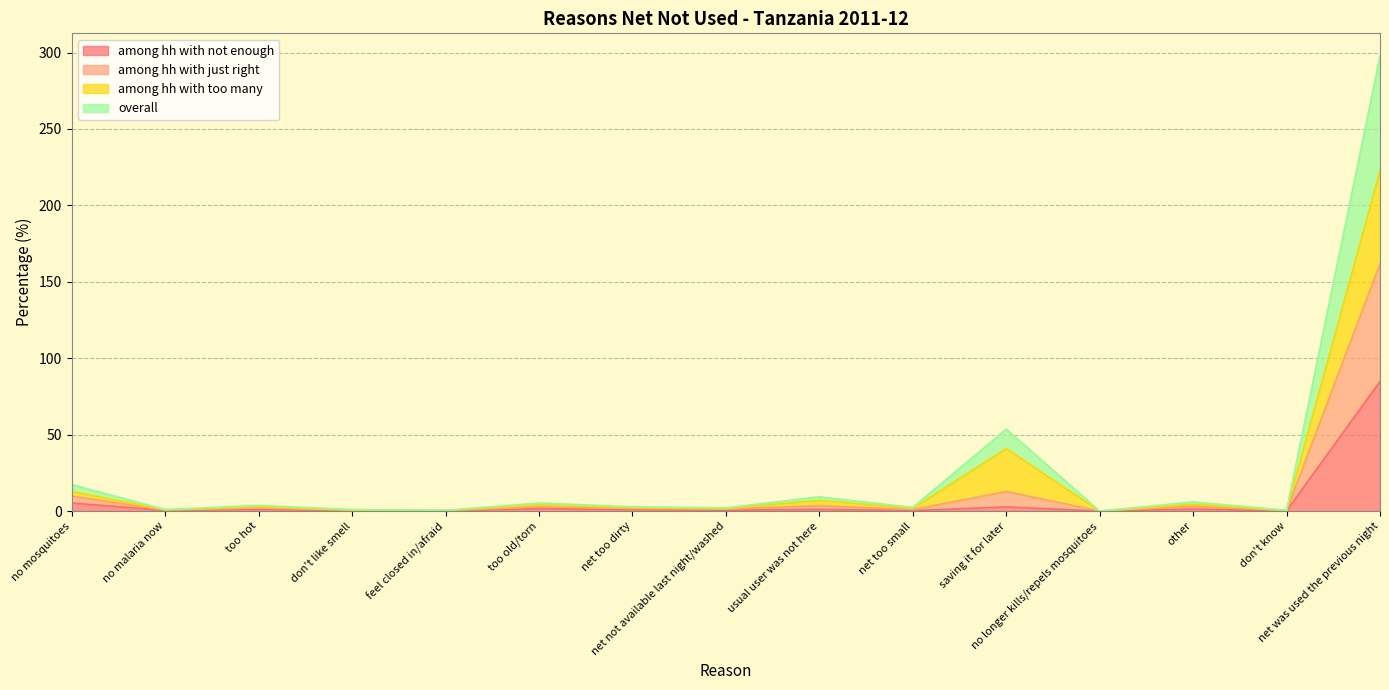

Does the chart have visible grid lines?

Yes